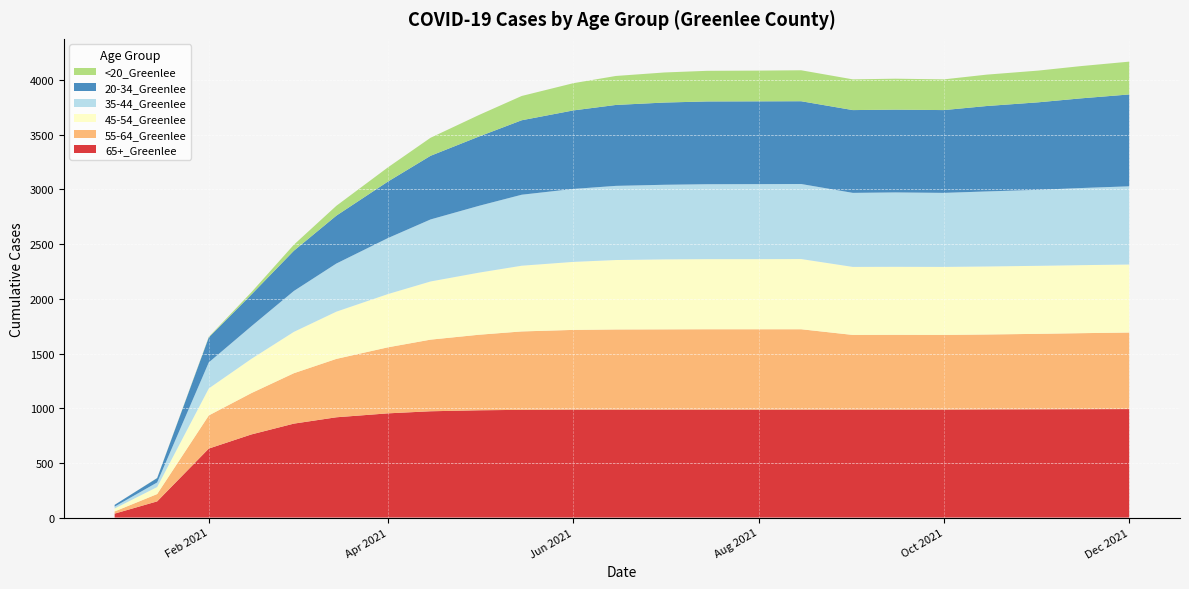

Reading left to right, list all the values displayed in this chart.

45-54_Greenlee: 27	64	247	313	378	432	487	532	568	601	622	635	640	641	641	642	622	622	622	622	622	622	622
20-34_Greenlee: 16	40	229	290	368	438	517	582	634	681	718	740	752	757	757	757	757	757	757	781	800	820	840
35-44_Greenlee: 17	42	238	298	374	440	512	567	611	649	667	678	682	685	686	686	677	680	677	686	695	705	715
55-64_Greenlee: 20	67	303	378	461	534	604	655	691	717	729	733	734	735	735	735	683	684	683	685	690	695	700
65+_Greenlee: 36	148	631	760	859	917	953	972	981	985	987	987	987	987	987	987	987	987	987	989	990	991	992
<20_Greenlee: 0	1	5	21	55	90	130	165	197	222	249	265	275	280	281	283	281	283	281	287	290	295	300